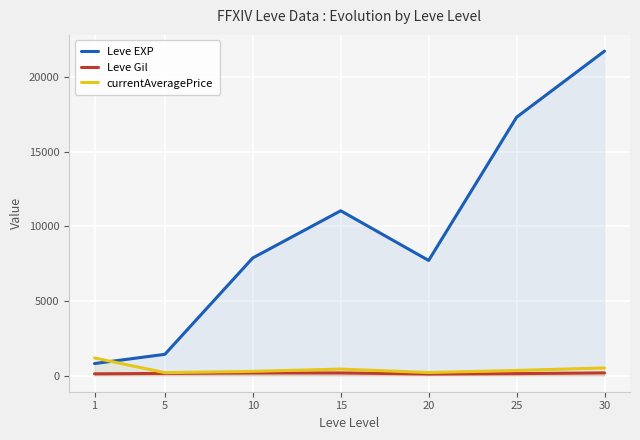

How many lines are shown in the chart?

3